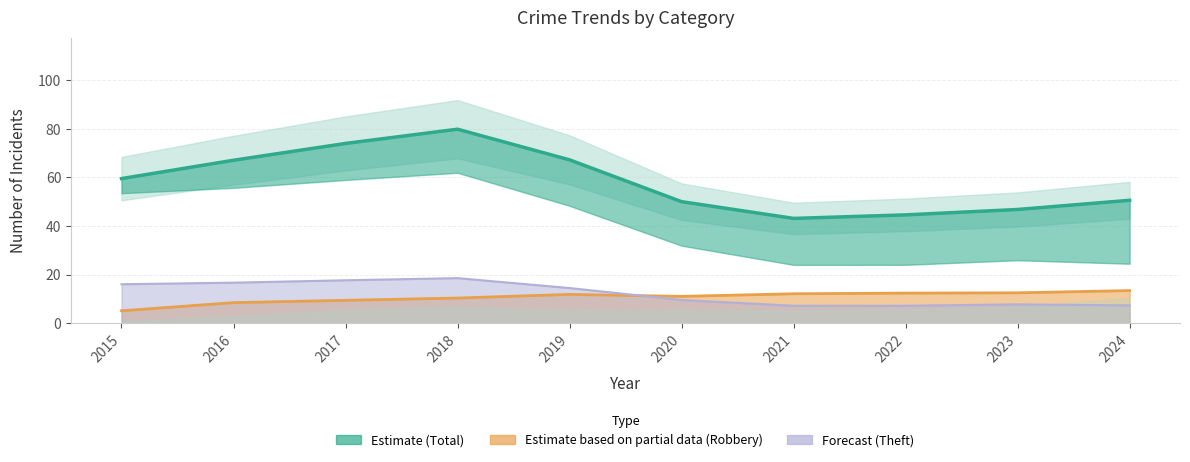

True or false: Total and Theft intersect in this chart.

False